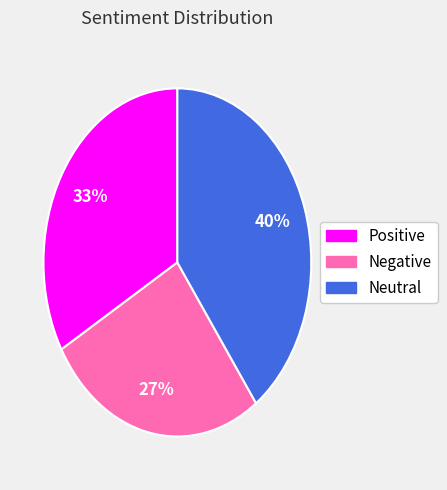

How many segments does this pie chart have?

3